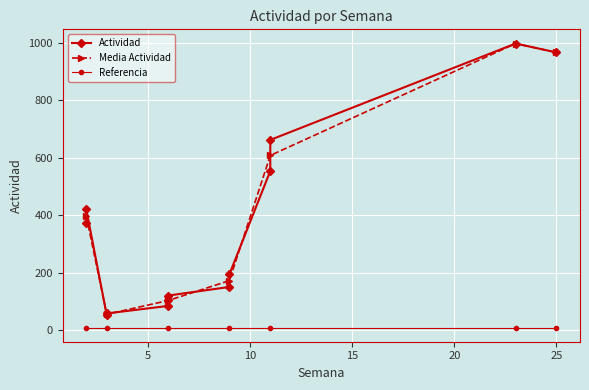

True or false: the data shows 85 at 6.

True